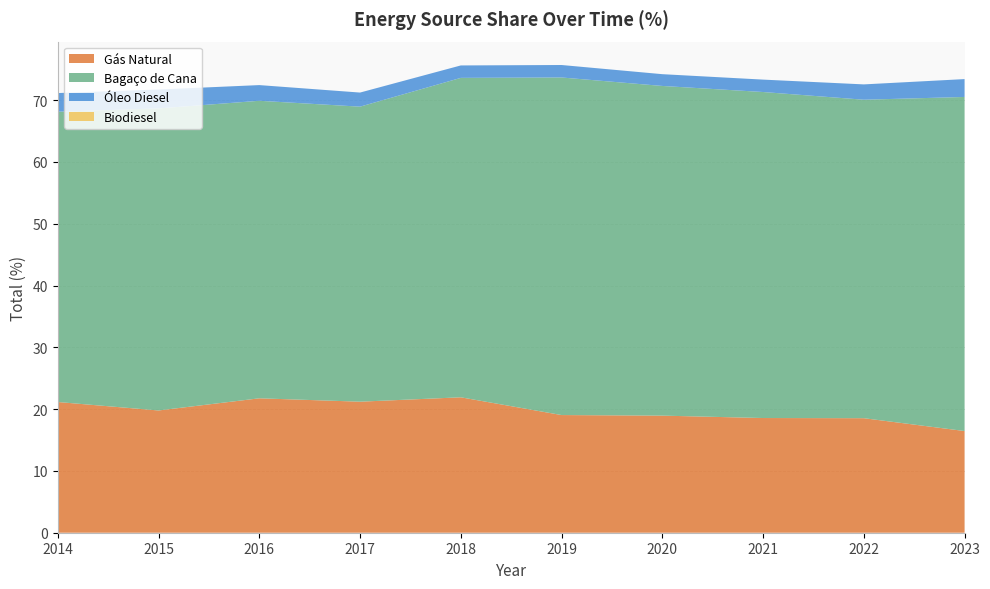

Reading left to right, extract all data points from this chart.

Gás Natural: 21.1	19.8	21.7	21.2	21.9	19.0	18.9	18.6	18.5	16.5
Bagaço de Cana: 47.0	48.9	48.1	47.7	51.7	54.6	53.3	52.7	51.5	54.1
Óleo Diesel: 3.0	3.1	2.5	2.3	2.0	2.0	1.9	2.0	2.5	2.9
Biodiesel: 0.0	0.0	0.0	0.0	0.0	0.0	0.0	0.0	0.0	0.0